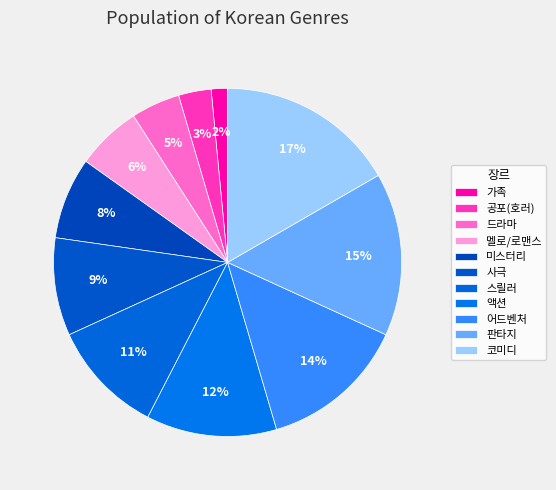

Does 미스터리 represent more than half of the total?

No